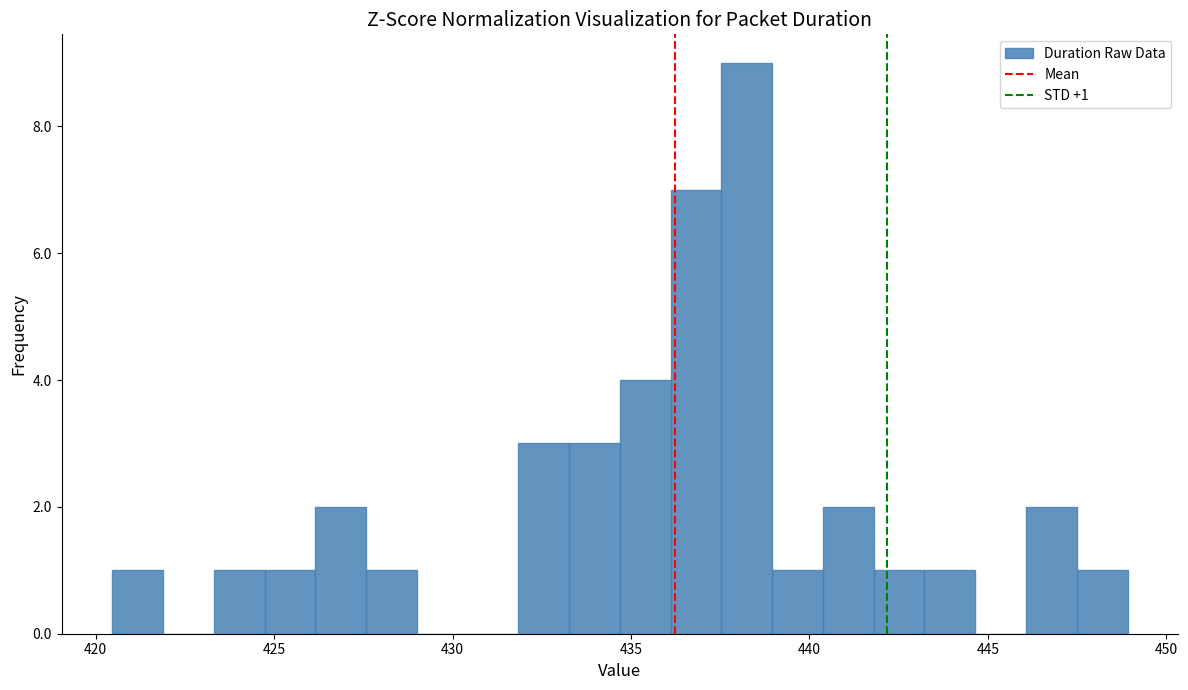

Around what value on the x-axis is the tallest bar? Give the approximate position of its centre, as read against the axis.

438.0